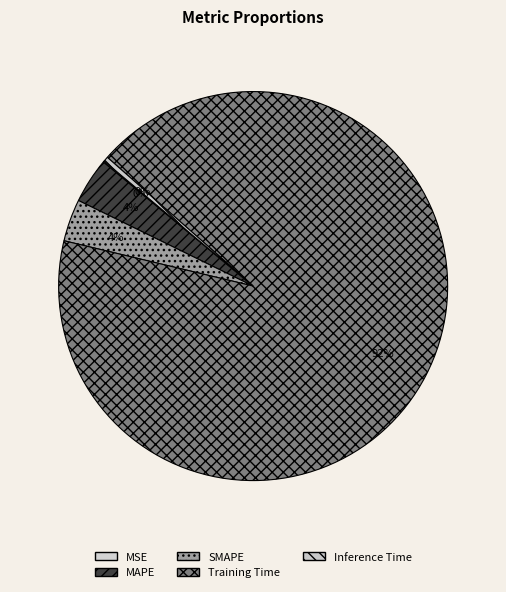

Does any single category account for the majority?

Yes